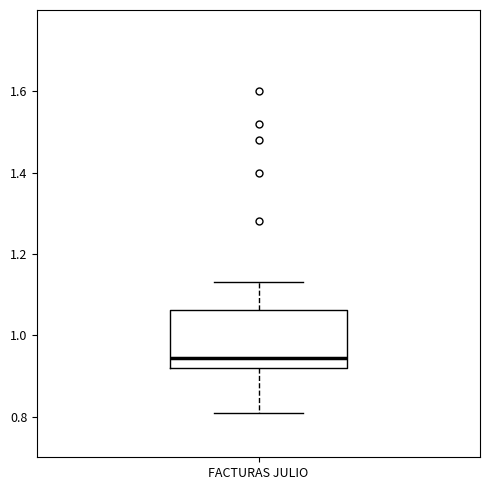

Where is the lower edge of the box for FACTURAS JULIO on the y-axis? The values are not printed on the chart, so give them approximately, as read against the axis.

0.92